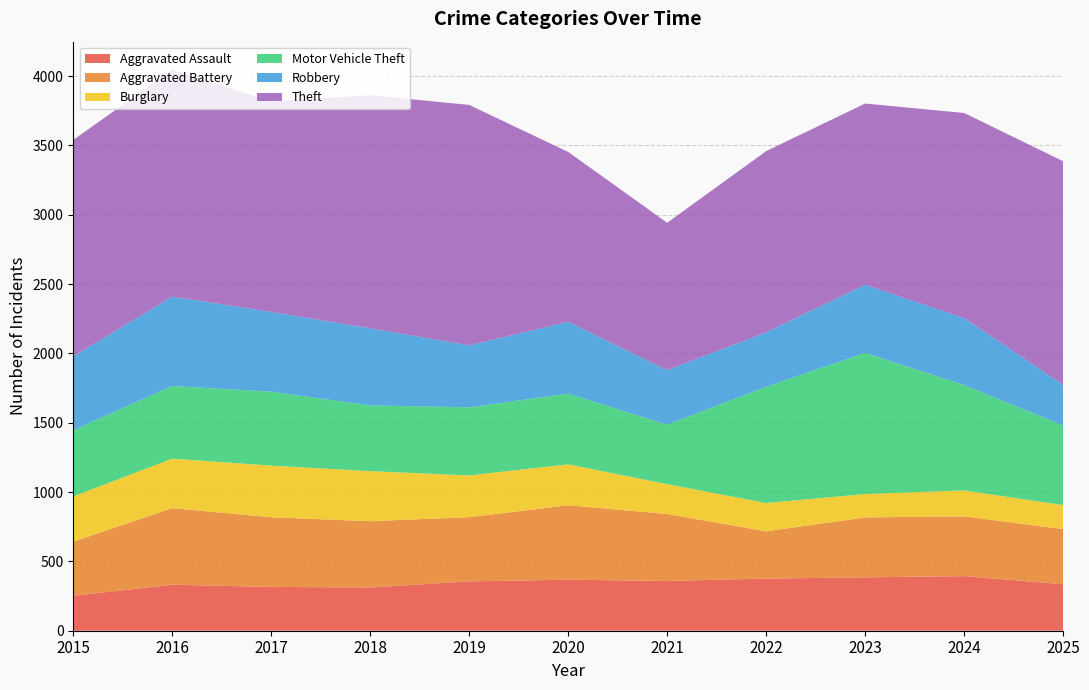

Reading left to right, transcribe all the data shown in this chart.

Aggravated Assault: 252	332	316	312	356	368	359	376	385	394	335
Aggravated Battery: 390	552	502	478	463	537	483	341	432	431	398
Burglary: 327	357	373	361	301	295	215	204	169	187	173
Motor Vehicle Theft: 477	524	533	474	491	510	429	838	1018	760	574
Robbery: 533	644	575	556	447	518	393	393	491	483	293
Theft: 1561	1637	1518	1681	1734	1225	1063	1307	1307	1479	1613